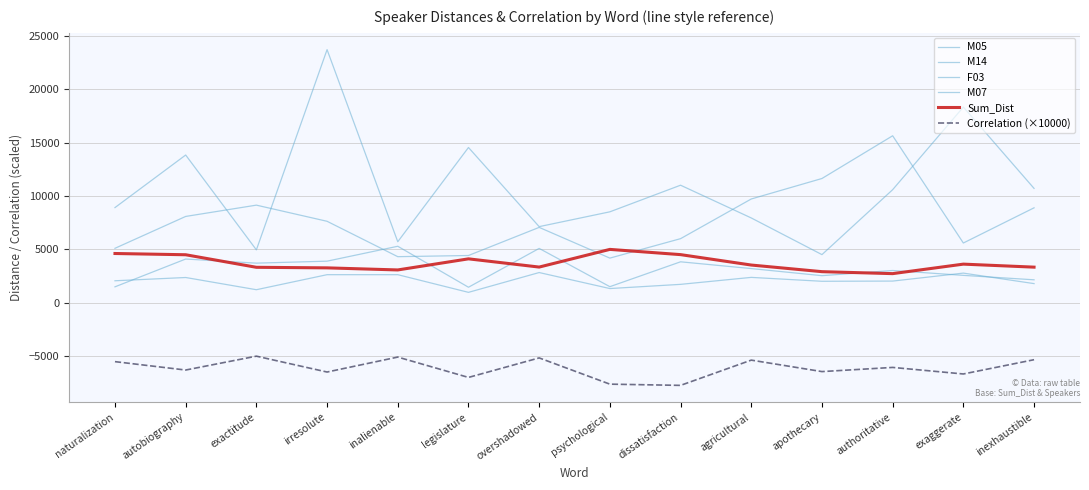

At which label does F03 reach its minimum?

apothecary